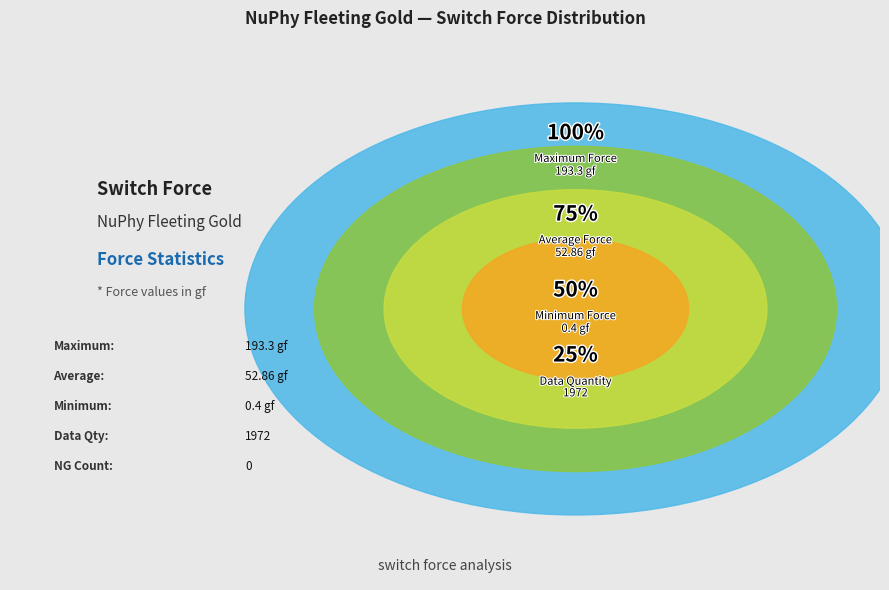

How many segments does this pie chart have?

4